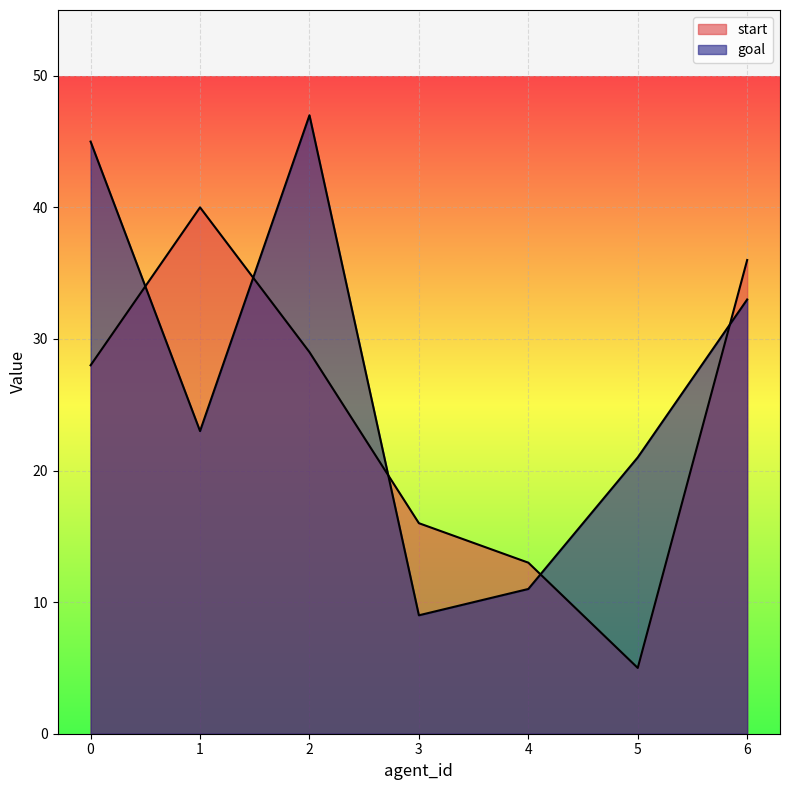

The start series shows 40 at 1. True or false?

True